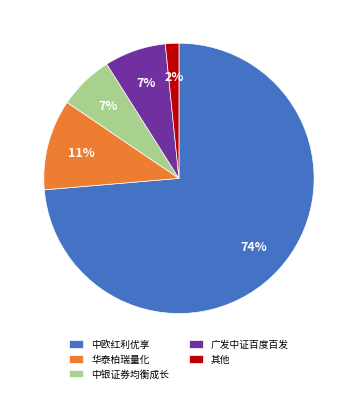

Between 广发中证百度百发 and 中欧红利优享, which is larger?

中欧红利优享